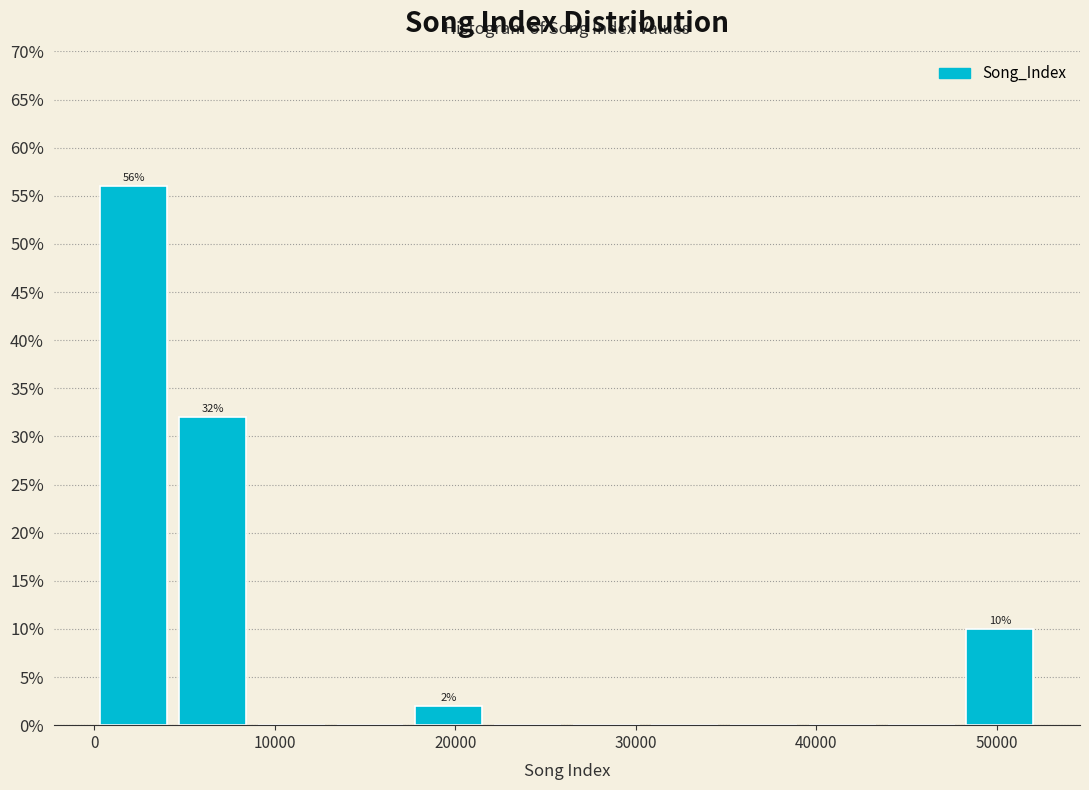

Which range on the x-axis has the tallest bar?

0 to 4000